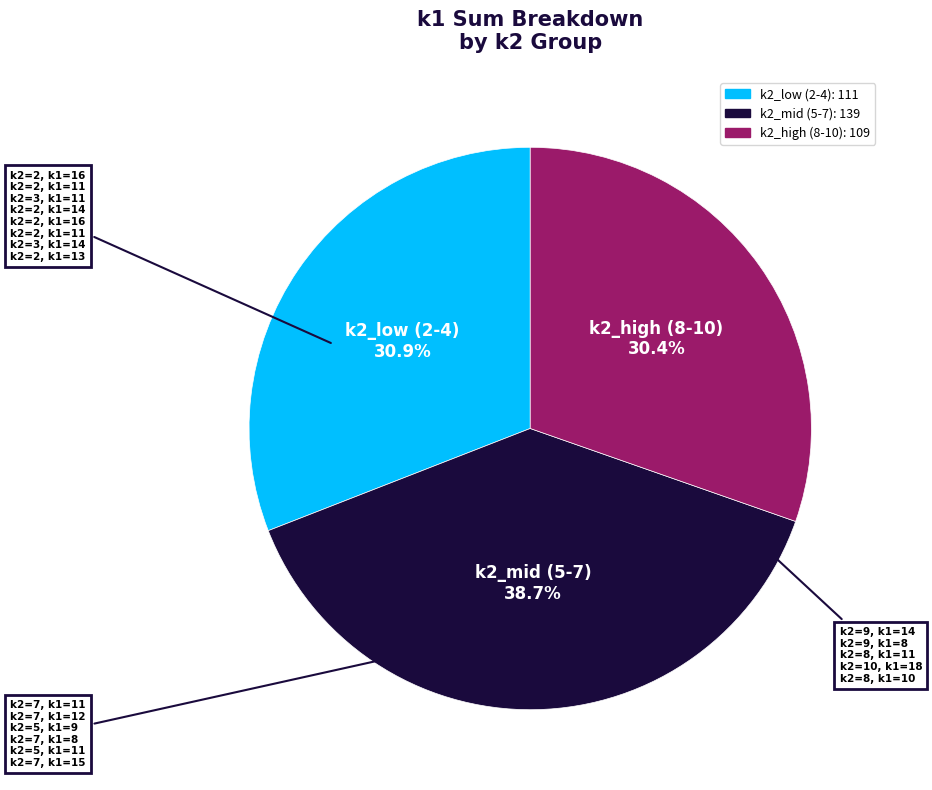

Does any single category account for the majority?

No